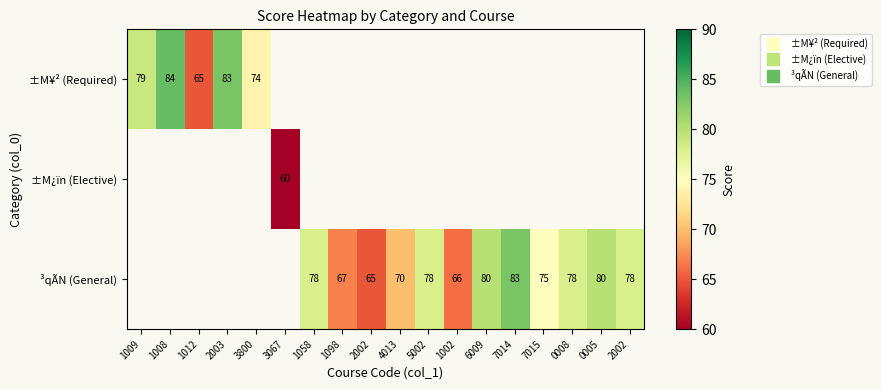

Is it true that ±M¥² (Required) equals 146.8 at 1008?

False